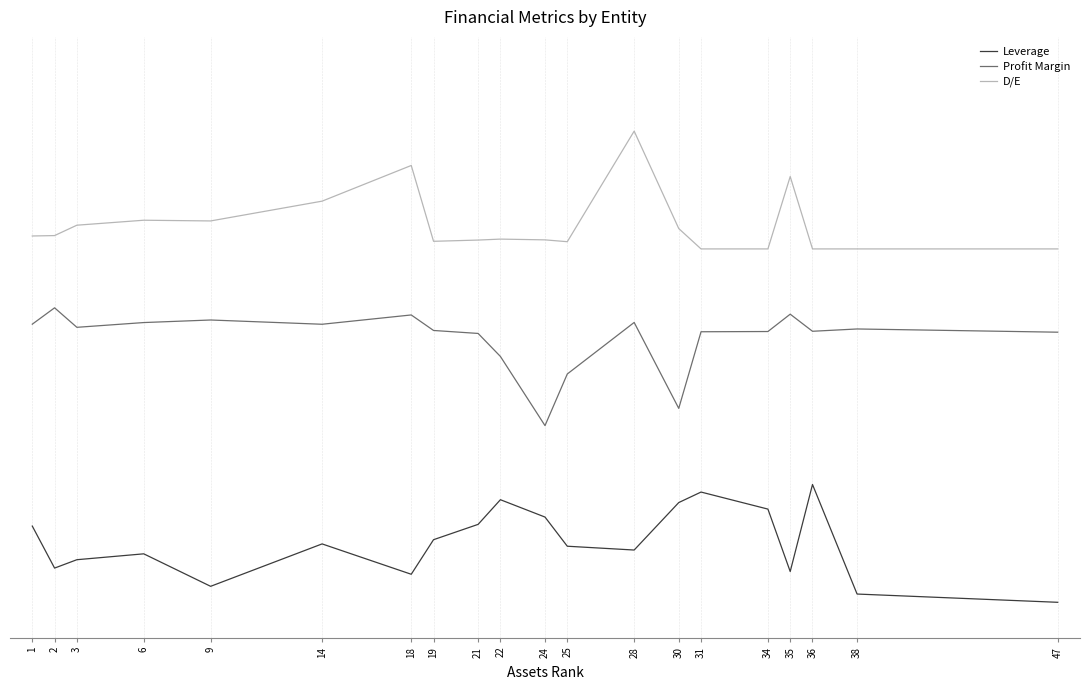

Reading right to left, extract all data points from this chart.

Leverage: 47=0.0	38=0.1	36=1.0	35=0.3	34=0.8	31=0.9	30=0.8	28=0.4	25=0.5	24=0.7	22=0.9	21=0.7	19=0.5	18=0.2	14=0.5	9=0.1	6=0.4	3=0.4	2=0.3	1=0.6
Profit Margin: 47=2.3	38=2.3	36=2.3	35=2.4	34=2.3	31=2.3	30=1.6	28=2.4	25=1.9	24=1.5	22=2.1	21=2.3	19=2.3	18=2.4	14=2.4	9=2.4	6=2.4	3=2.3	2=2.5	1=2.4
D/E: 47=3.0	38=3.0	36=3.0	35=3.6	34=3.0	31=3.0	30=3.2	28=4.0	25=3.1	24=3.1	22=3.1	21=3.1	19=3.1	18=3.7	14=3.4	9=3.2	6=3.2	3=3.2	2=3.1	1=3.1